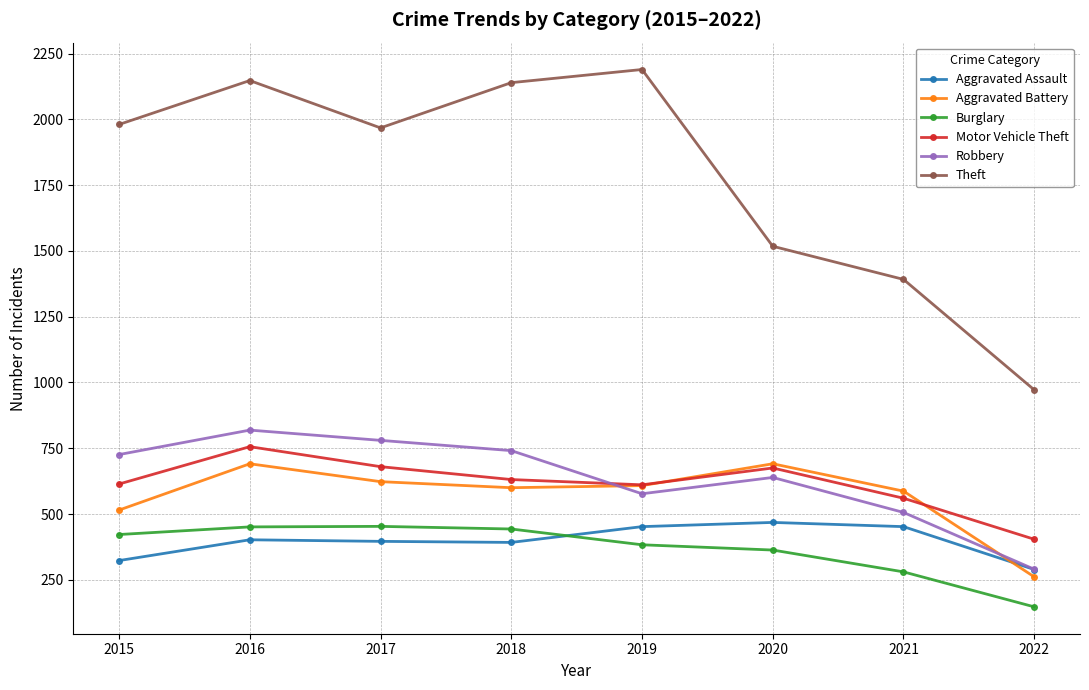

True or false: Motor Vehicle Theft and Aggravated Assault cross at least once.

False